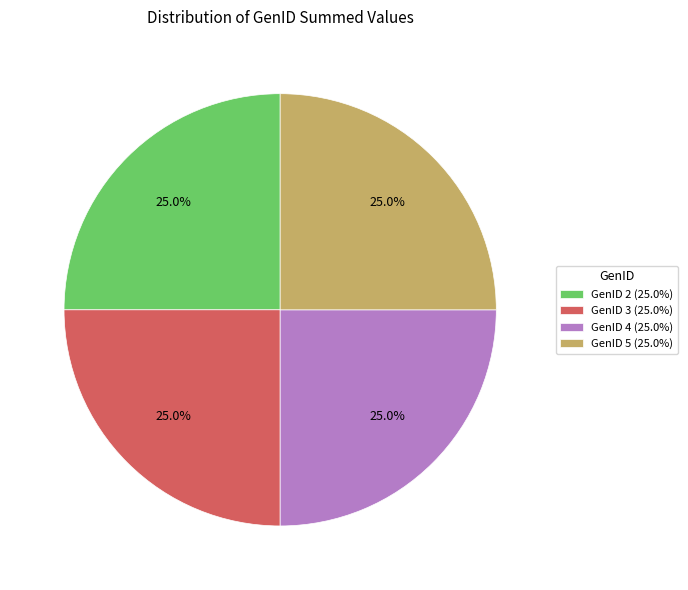

What is the ratio of the value at GenID 2 (25.0%) to the value at GenID 4 (25.0%)?

1.0